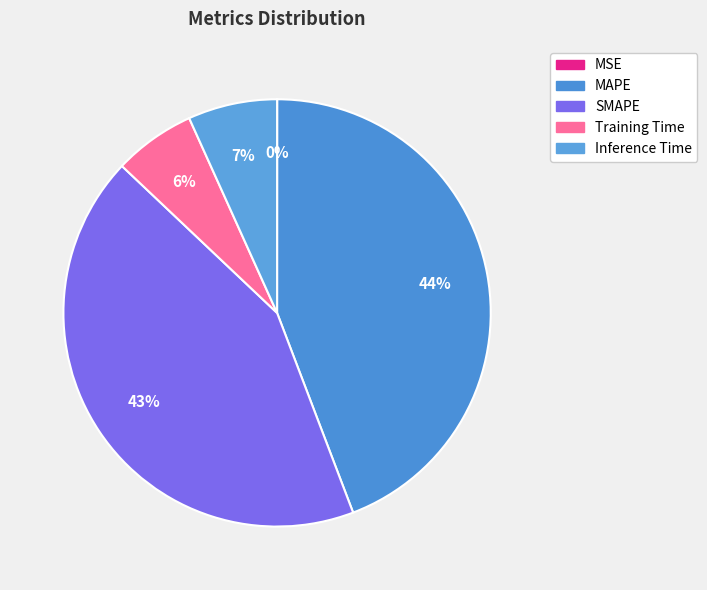

What is the change in value from MSE to MAPE?

+6.3